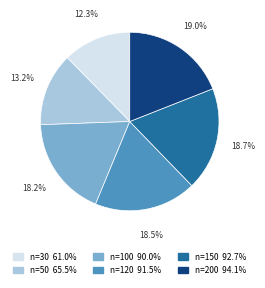

Combined, what portion of the pie is n=120 and n=100?

36.7%